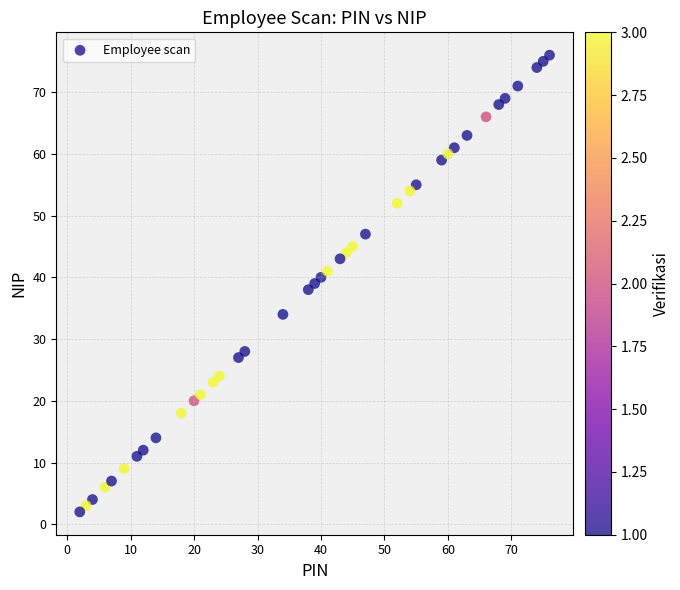

What is the range of X values (max minus min)?

74